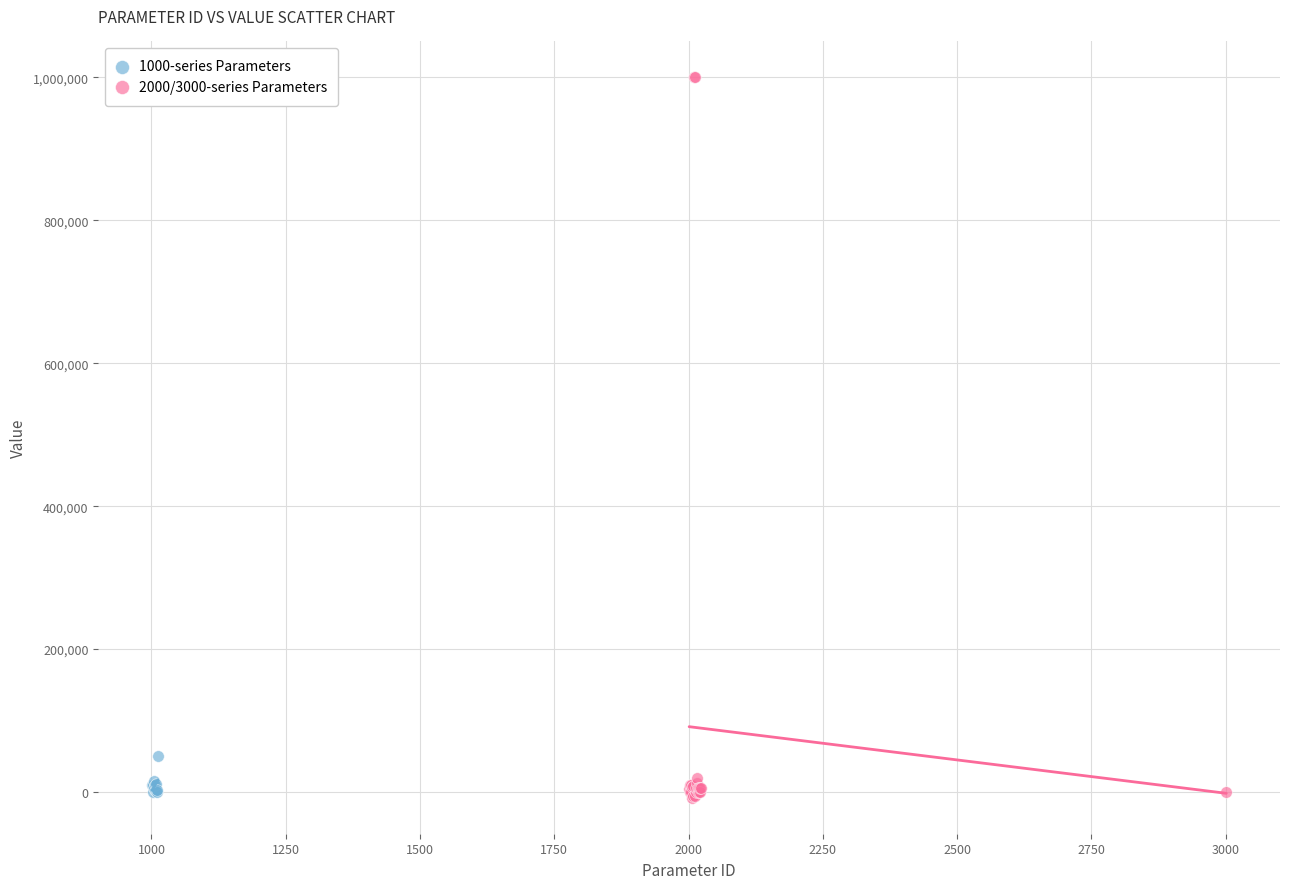

Which series reaches the maximum Y coordinate?

2000/3000-series Parameters